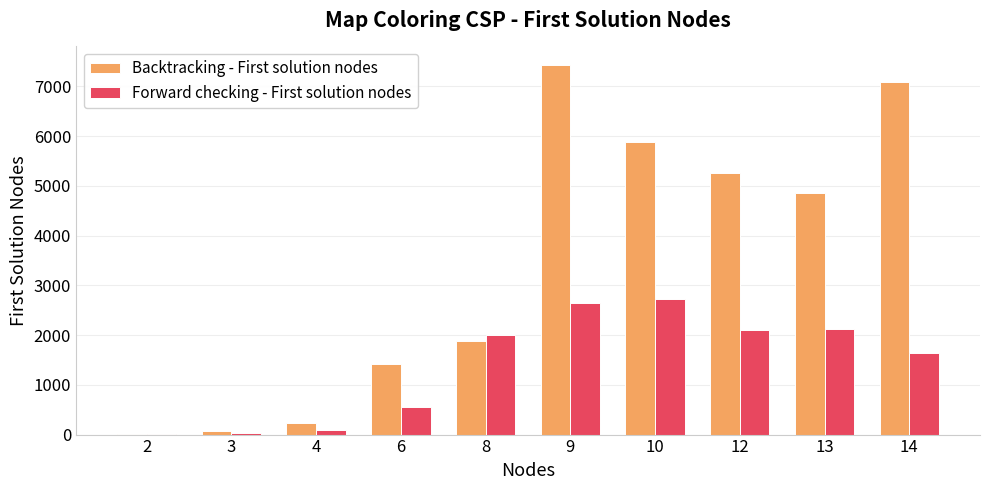

True or false: Backtracking - First solution nodes has a value of 5252 at 12.

True